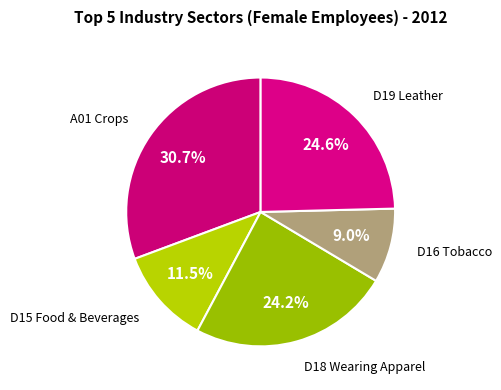

What is the largest slice in the pie chart?

A01 Crops